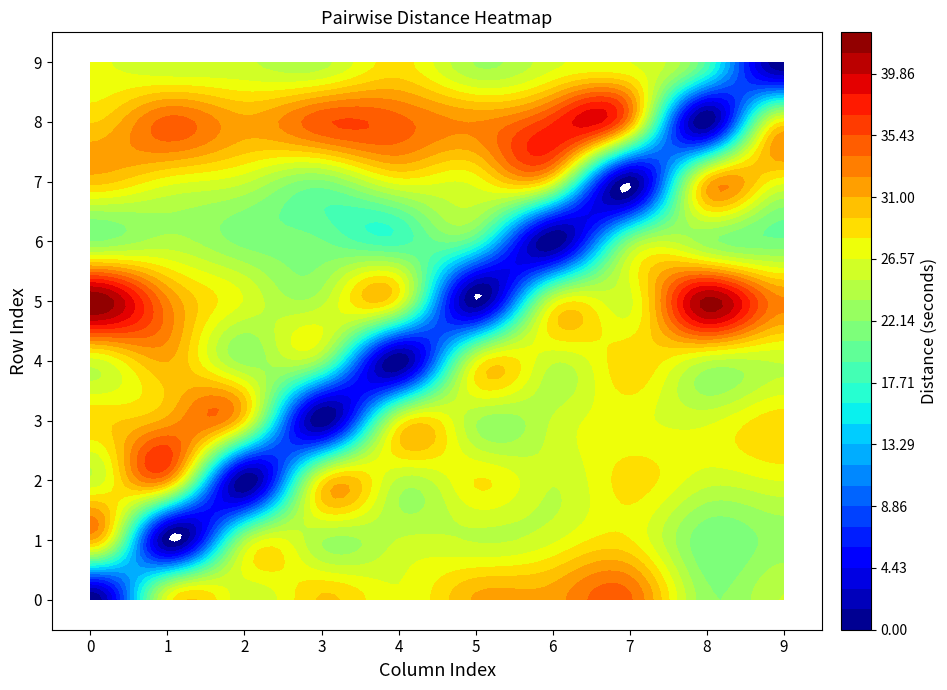

What is the spread (max minus min) of values at 4?

34.5